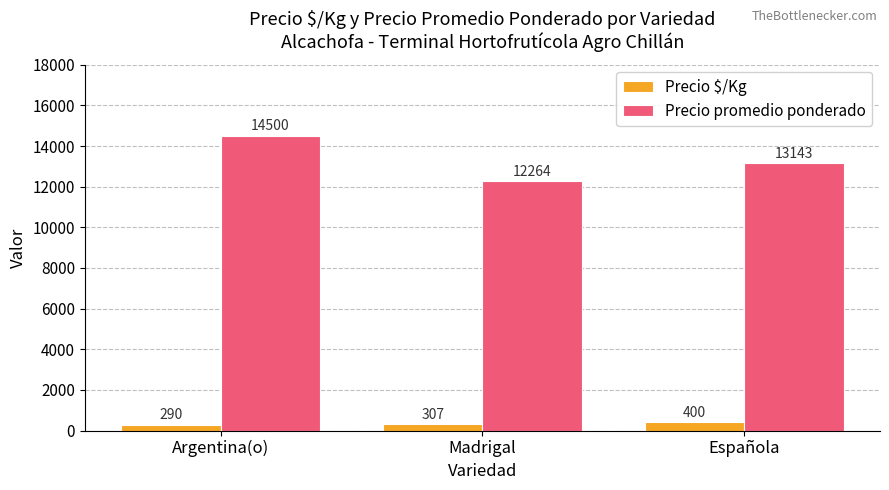

Reading left to right, transcribe all the data shown in this chart.

Precio $/Kg: 290	307	400
Precio promedio ponderado: 14500	12264	13143